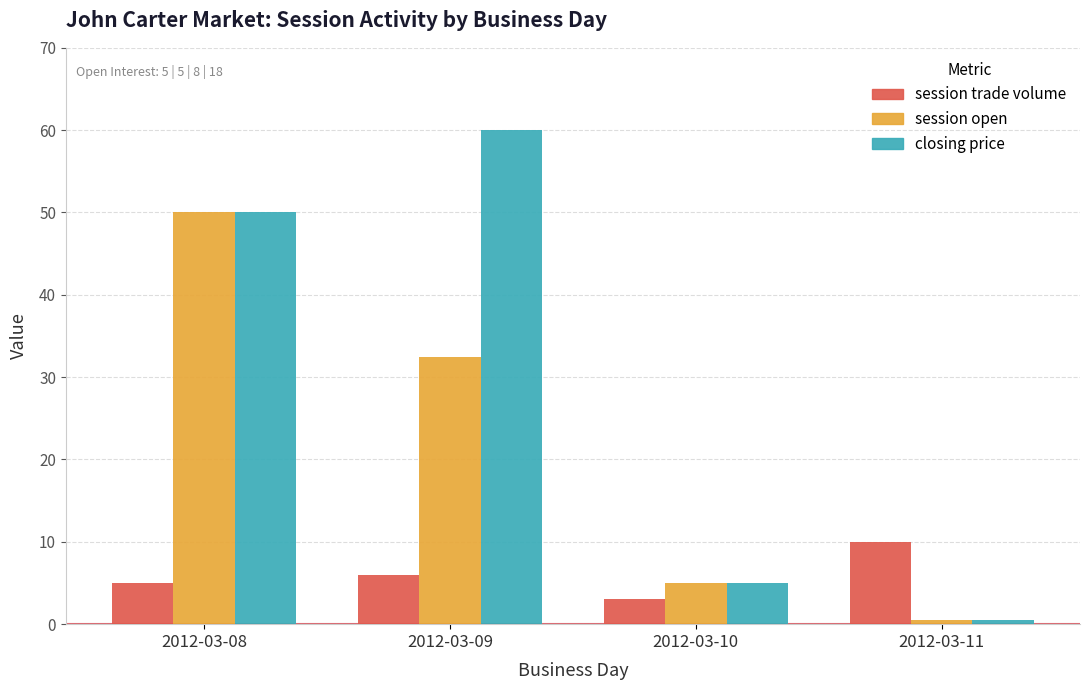

Reading left to right, what are all the values shown in this chart?

session trade volume: 2012-03-08=5.0	2012-03-09=6.0	2012-03-10=3.0	2012-03-11=10.0
session open: 2012-03-08=50.0	2012-03-09=32.5	2012-03-10=5.0	2012-03-11=0.5
closing price: 2012-03-08=50.0	2012-03-09=60.0	2012-03-10=5.0	2012-03-11=0.5